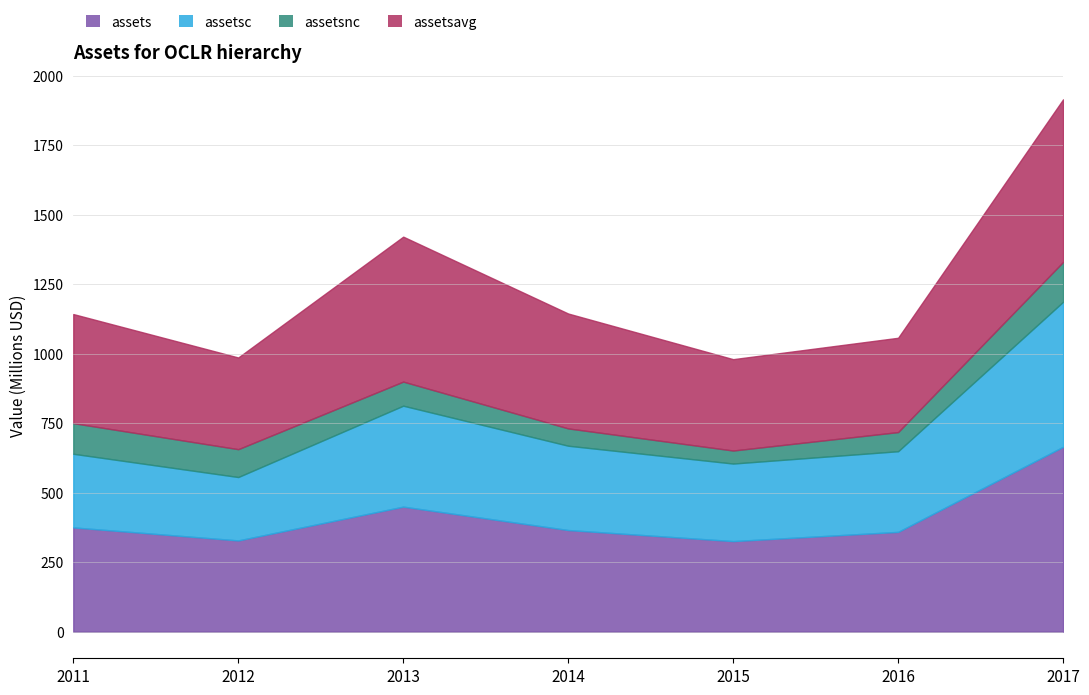

True or false: assetsc has more than 1 interior local peaks.

False